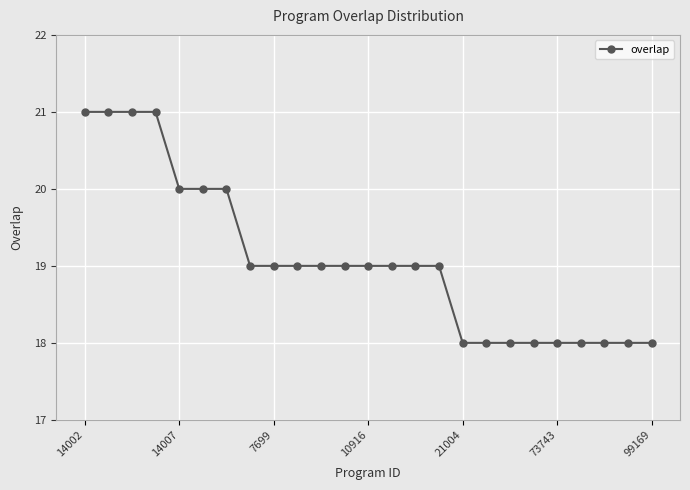

What is the difference between the second highest and minimum values?

3